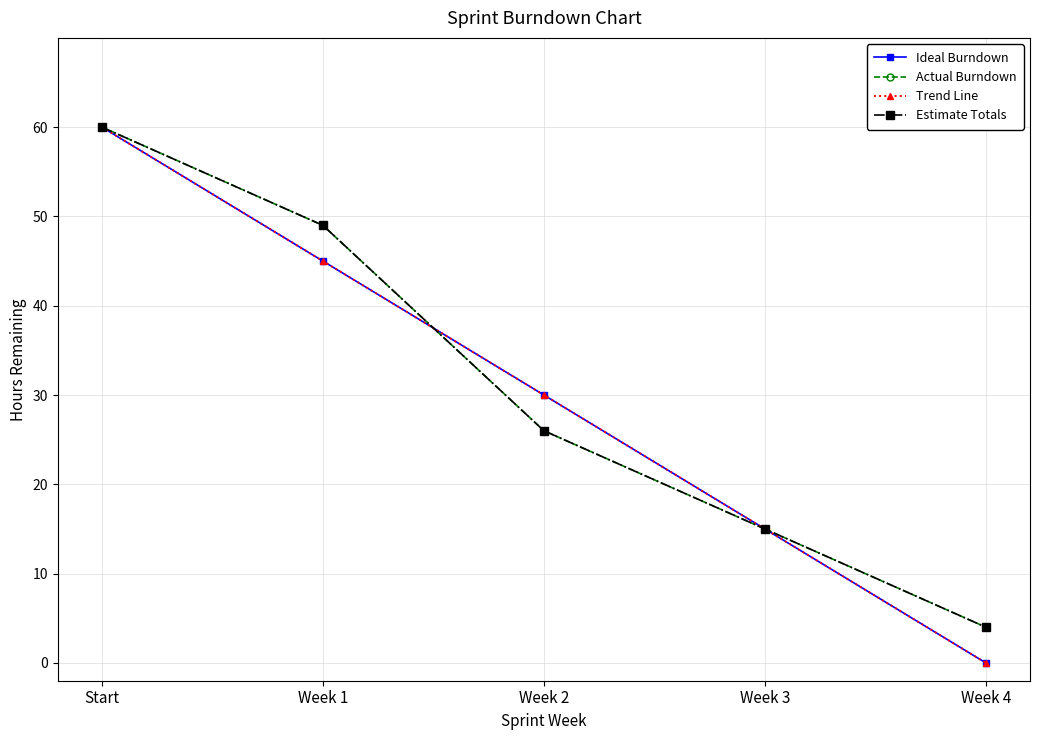

Is this an area chart (filled region under the line)?

No